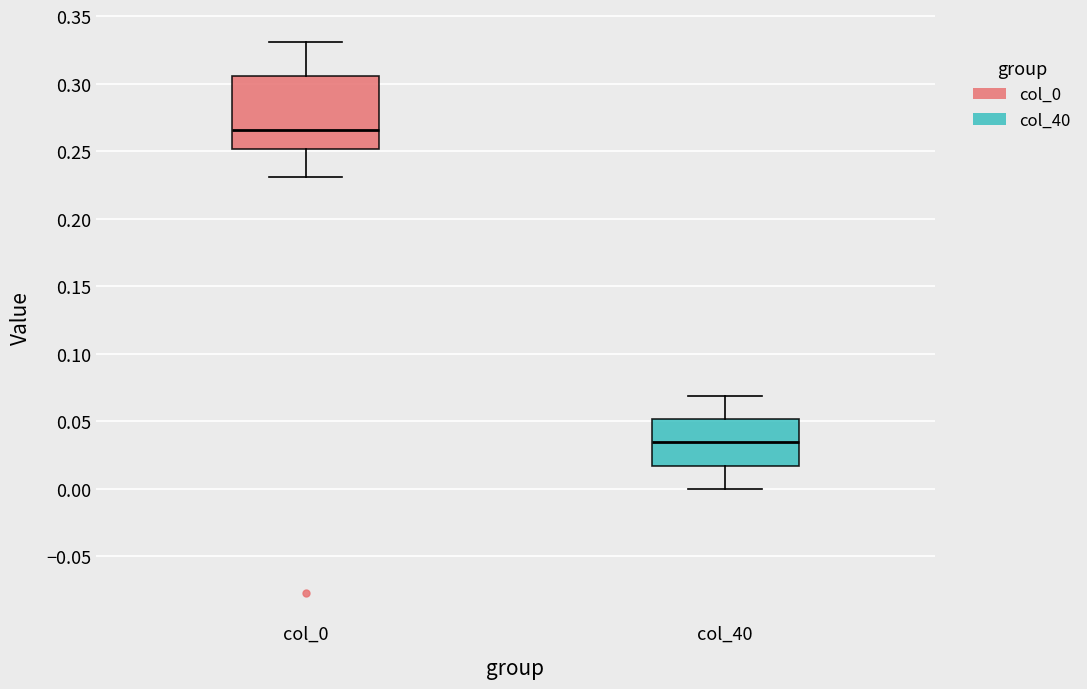

Reading left to right, read every box against the y-axis: the position of its median line, the range the box covers, and the ends of its whiskers. The values are not printed on the chart, so give them approximately, as read against the axis.

col_0: median 0.265, box 0.250 to 0.305, whiskers 0.230 to 0.330
col_40: median 0.035, box 0.015 to 0.050, whiskers 0.000 to 0.070